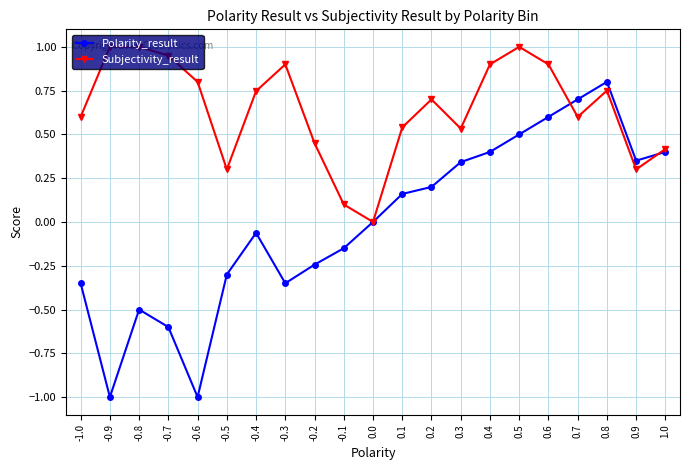

Rank the series at -1.0 from lowest to highest value.

Polarity_result, Subjectivity_result